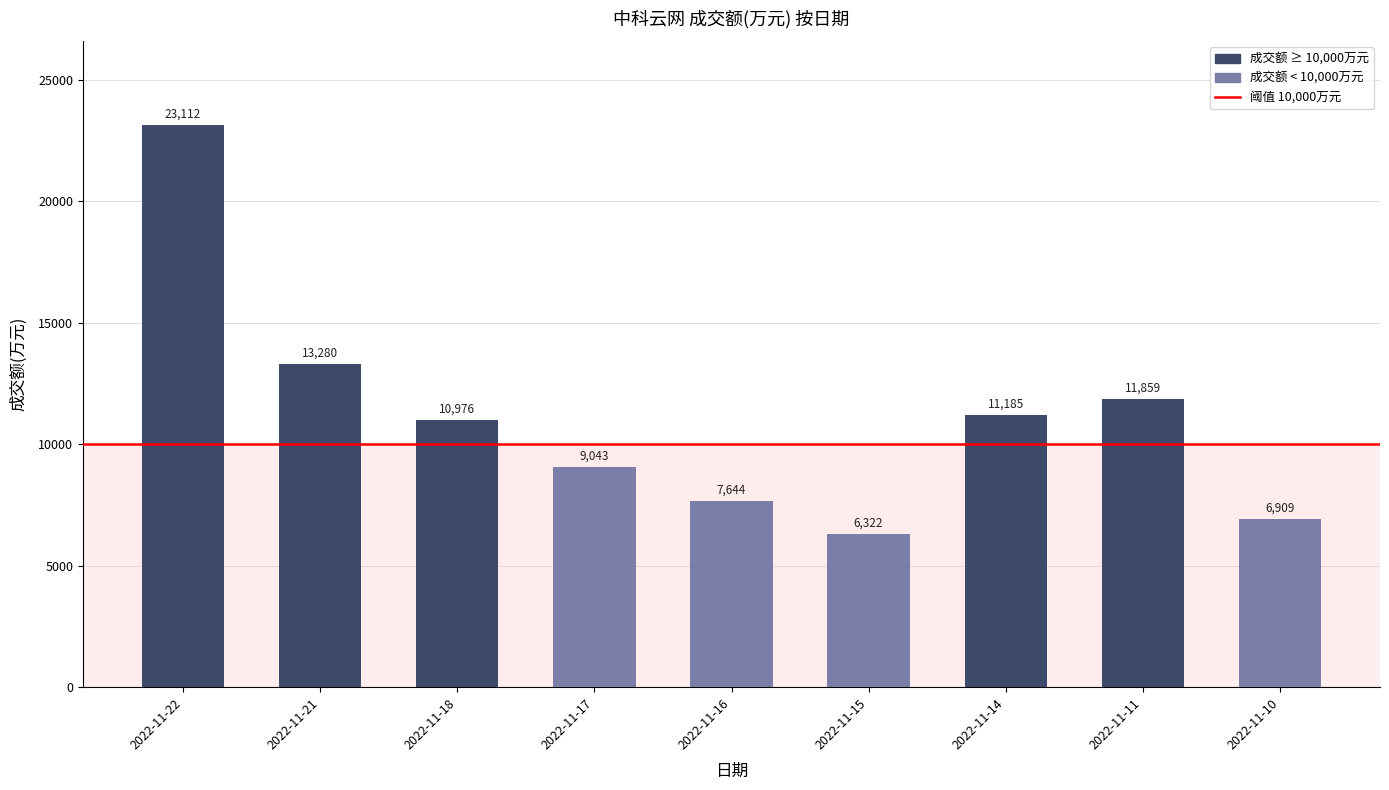

At which category does the chart reach its minimum across all series?

2022-11-15